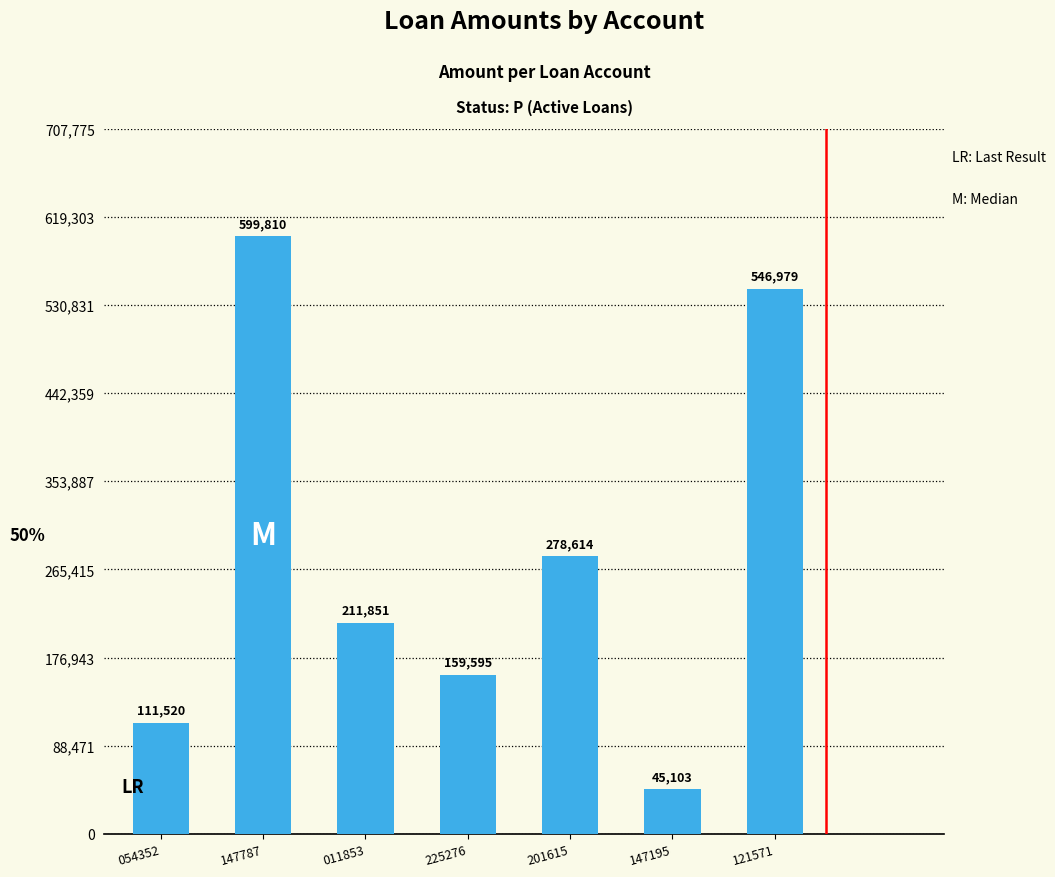

What is the average value?

279067